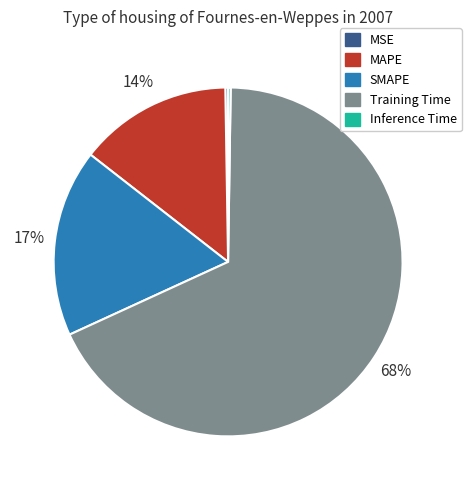

To the nearest percent, what is the average slice percentage?

20%